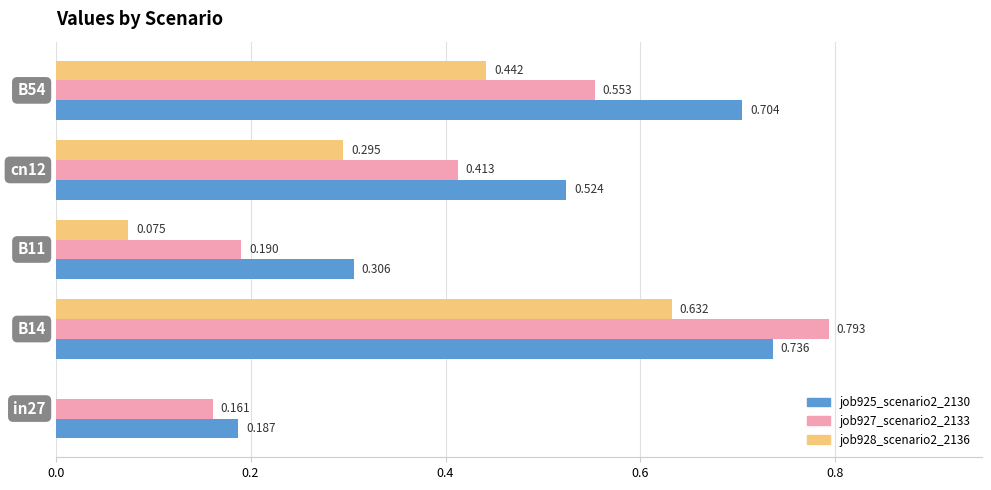

How many values in job928_scenario2_2136 are above zero?

4